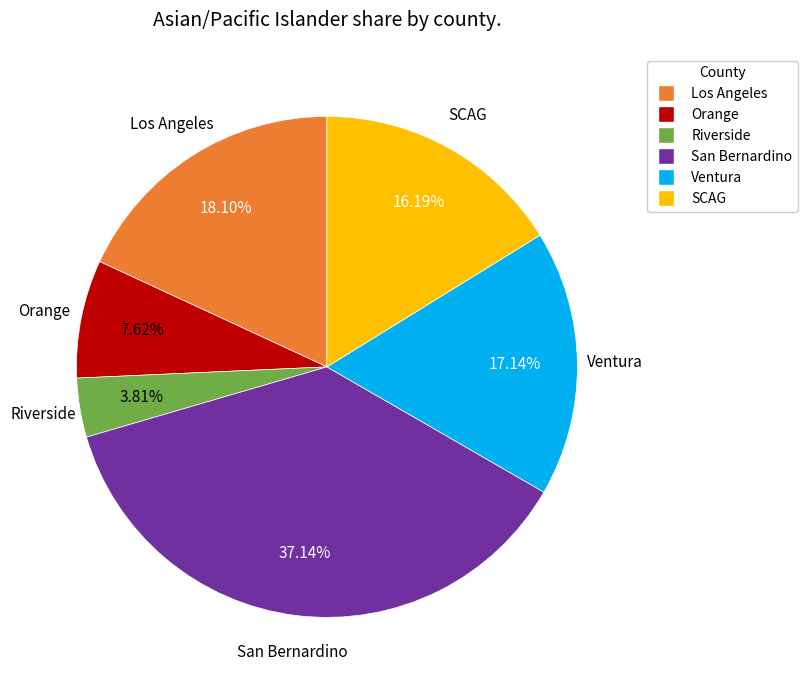

Count the number of slices in the pie.

6